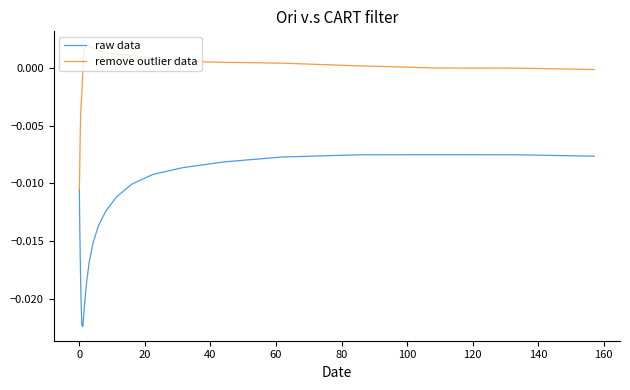

Rank the series by their maximum value, from highest to lowest.

remove outlier data, raw data